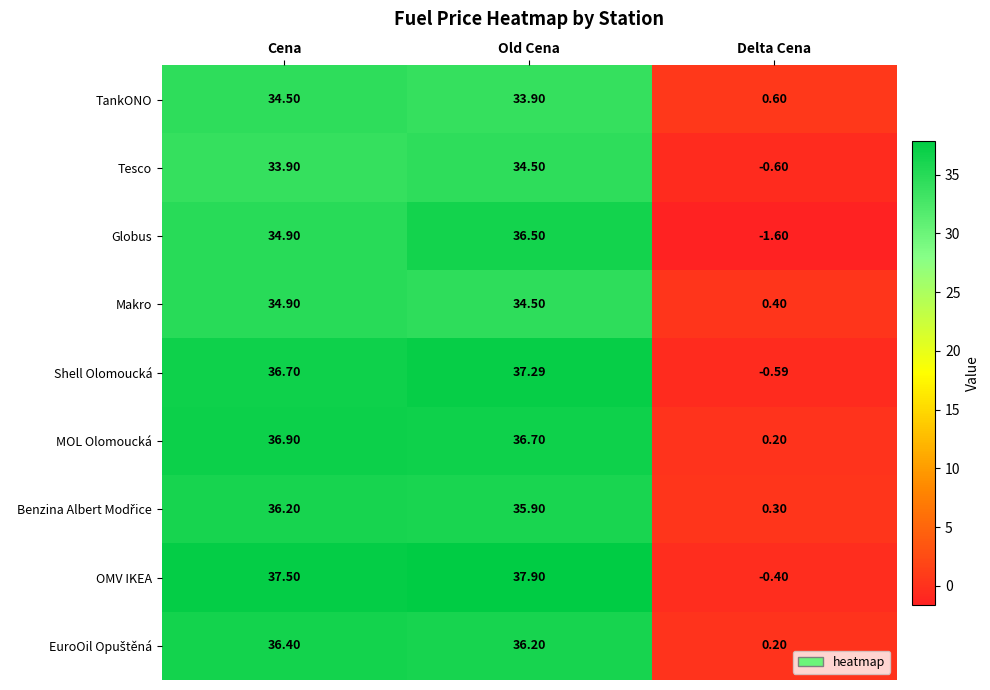

Which series has the widest spread of values?

OMV IKEA